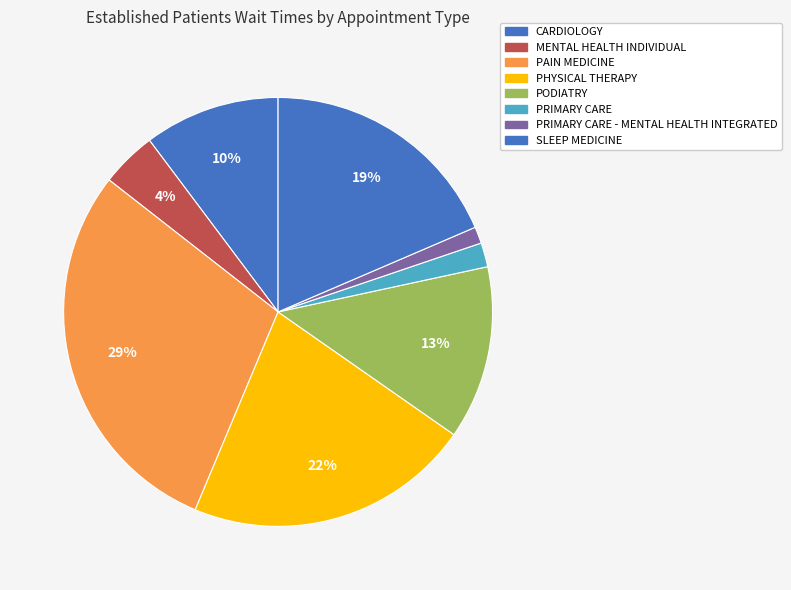

Which slice is the smallest?

PRIMARY CARE - MENTAL HEALTH INTEGRATED